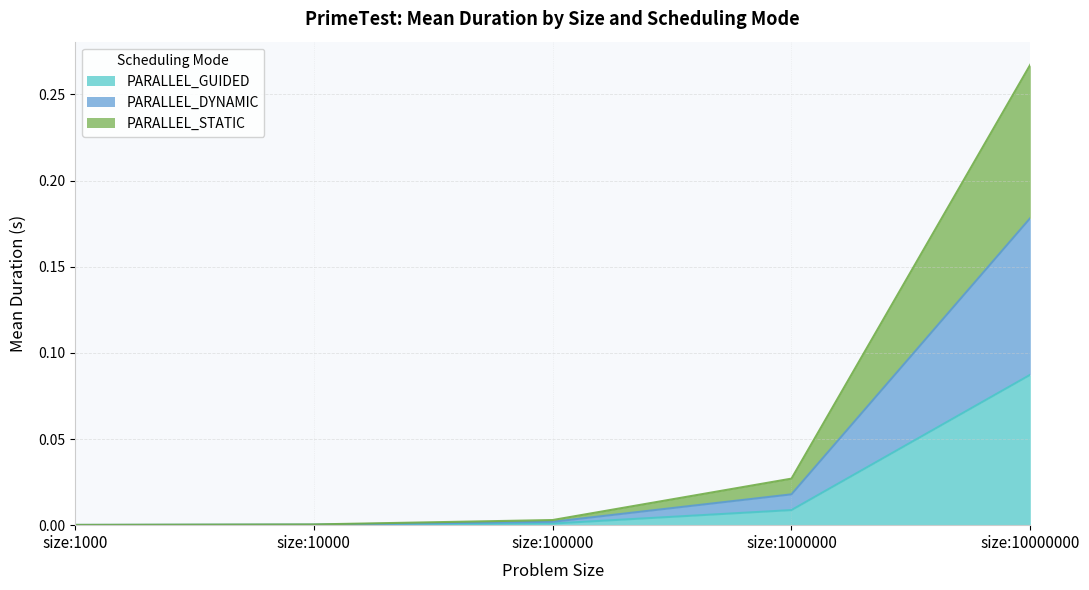

True or false: PARALLEL_DYNAMIC has a value of 0.0 at size:100000.

False